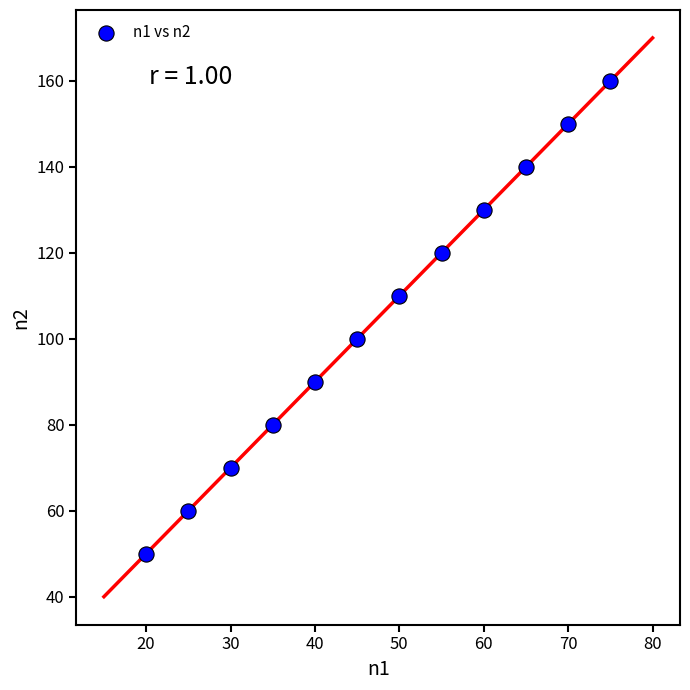

What is the average X value?

48